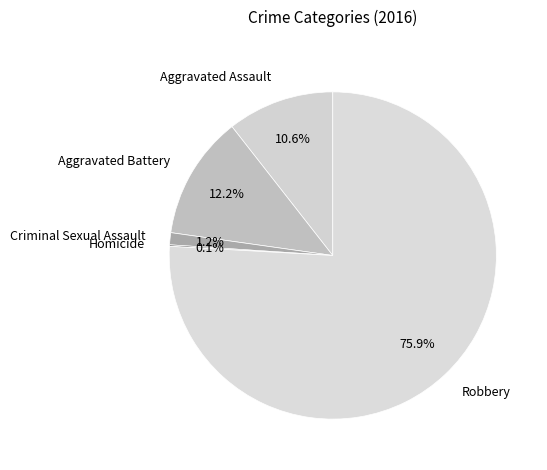

Which category accounts for the majority?

Robbery